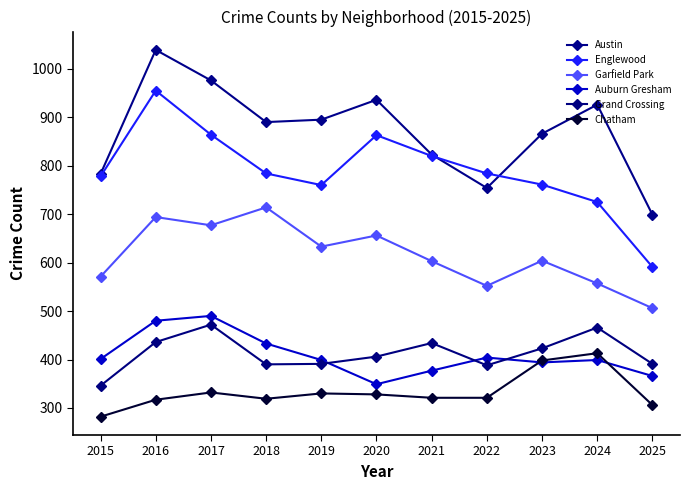

True or false: Englewood and Chatham intersect in this chart.

False